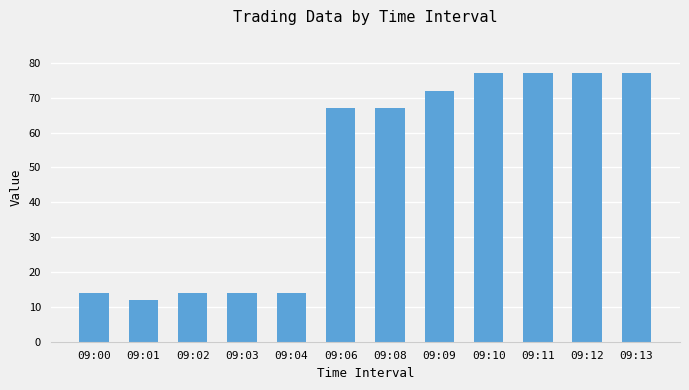

Are the bars grouped side by side (vs. stacked)?

No